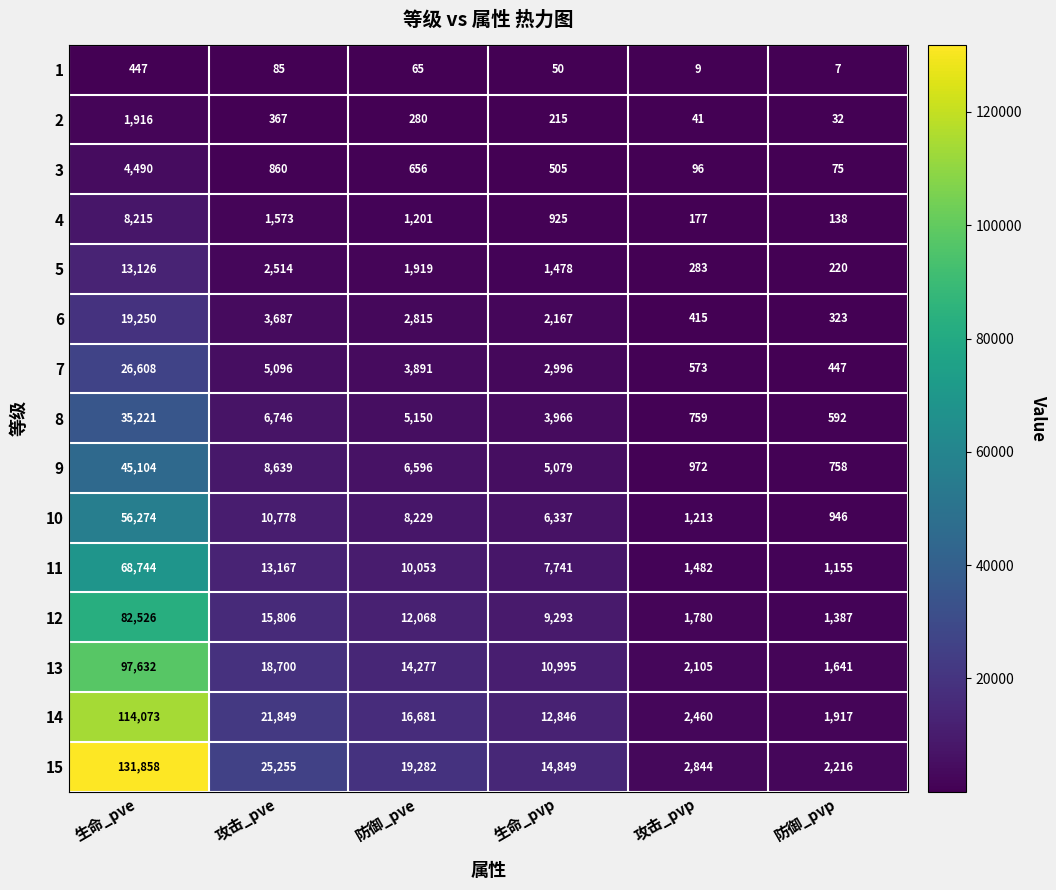

At how many categories does at least one series exceed 34128?

1